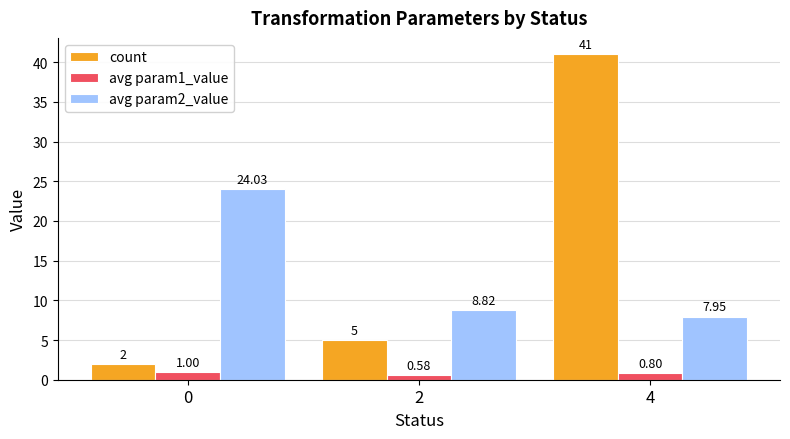

What is the spread (max minus min) of values at 0?

23.0